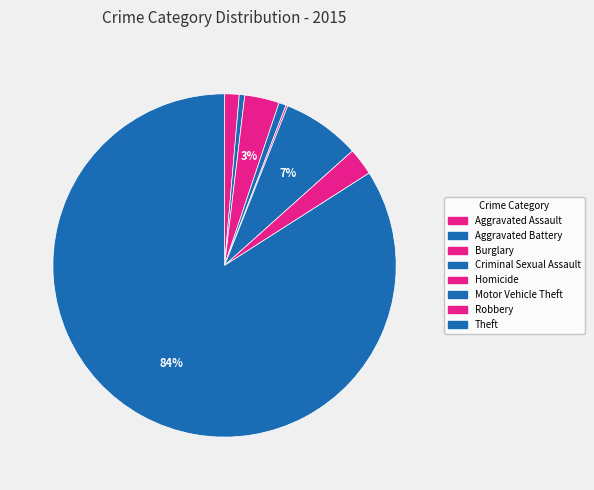

Does Theft represent more than half of the total?

Yes